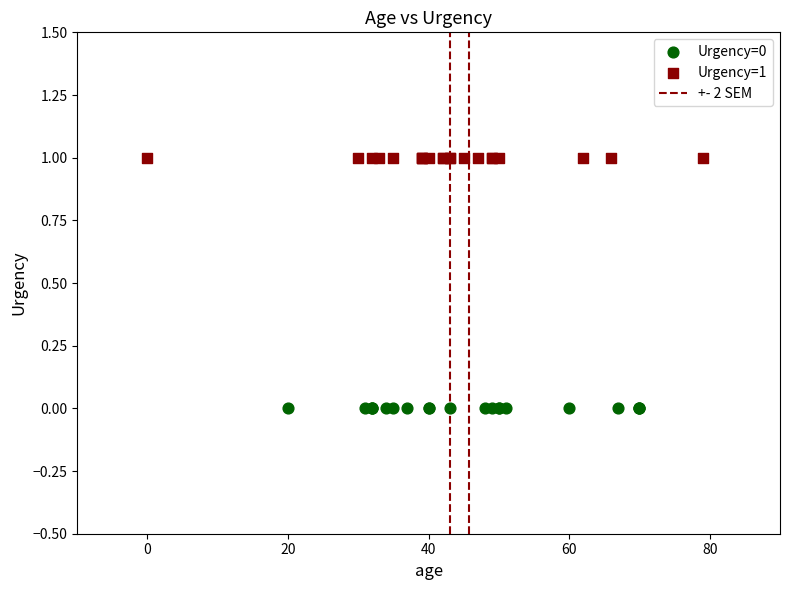

Which series reaches the maximum Y coordinate?

Urgency=1